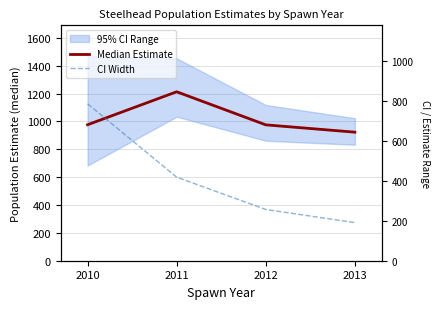

What is the value of the CI Width point at the 1st from the left?

786.5